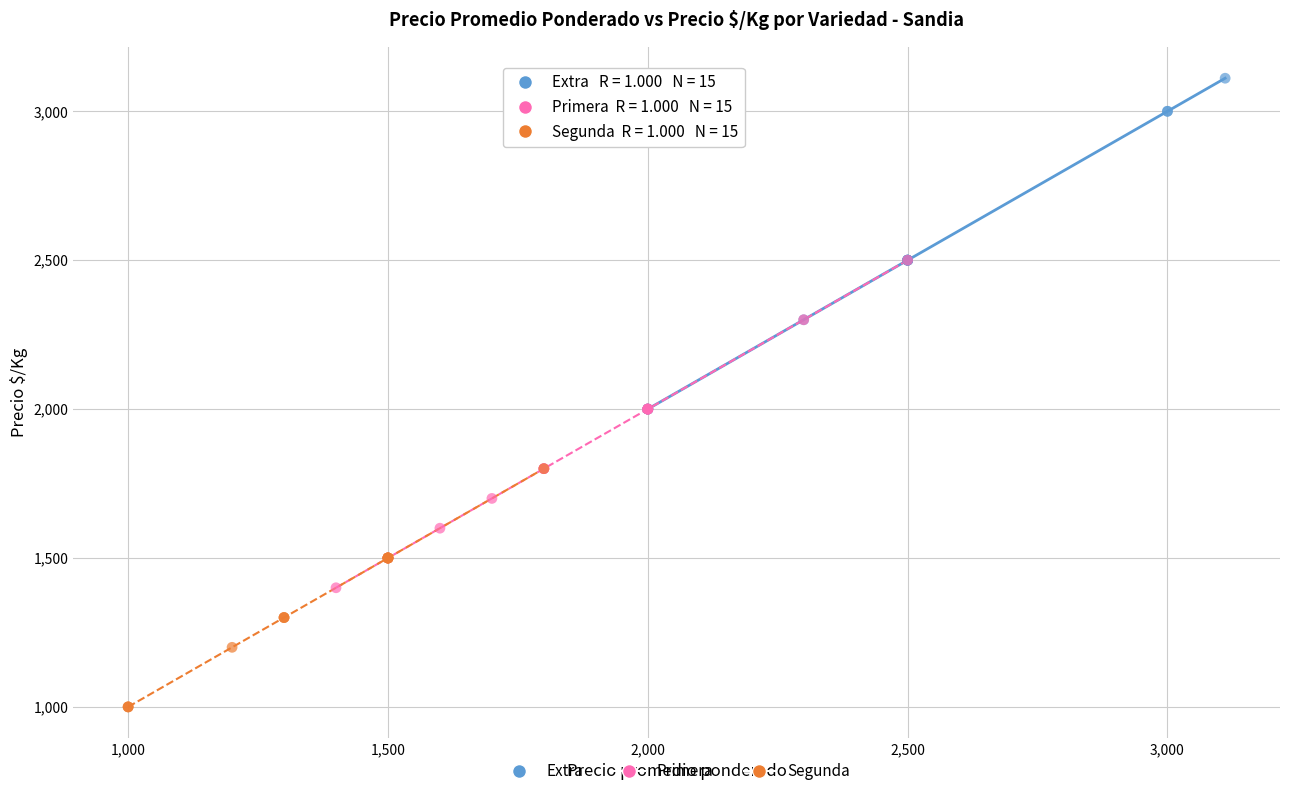

Which series contains the highest Y value?

Extra